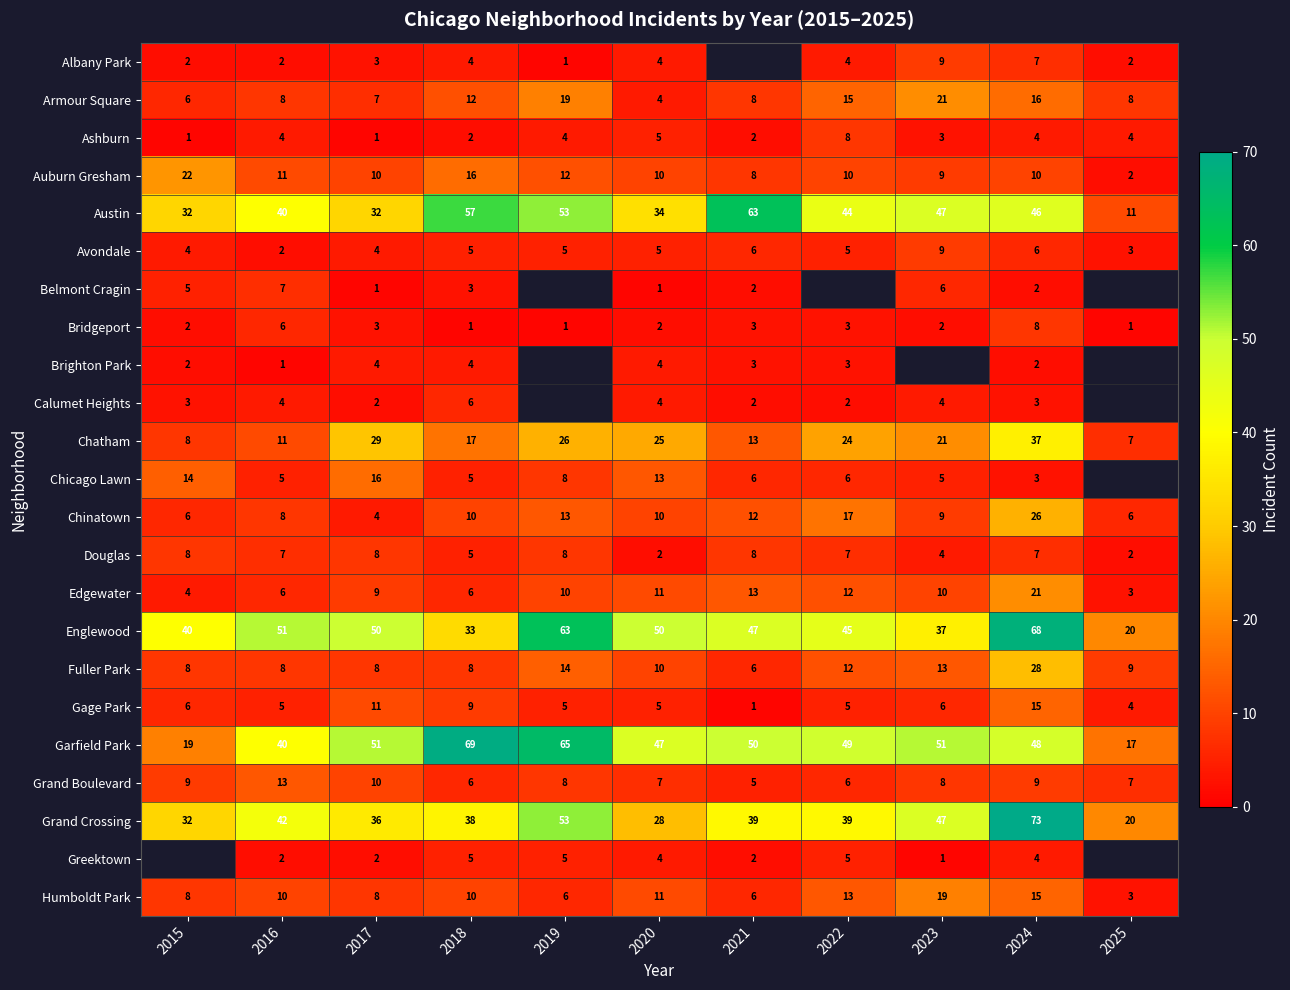

True or false: Edgewater has a value of 17 at 2021.

False